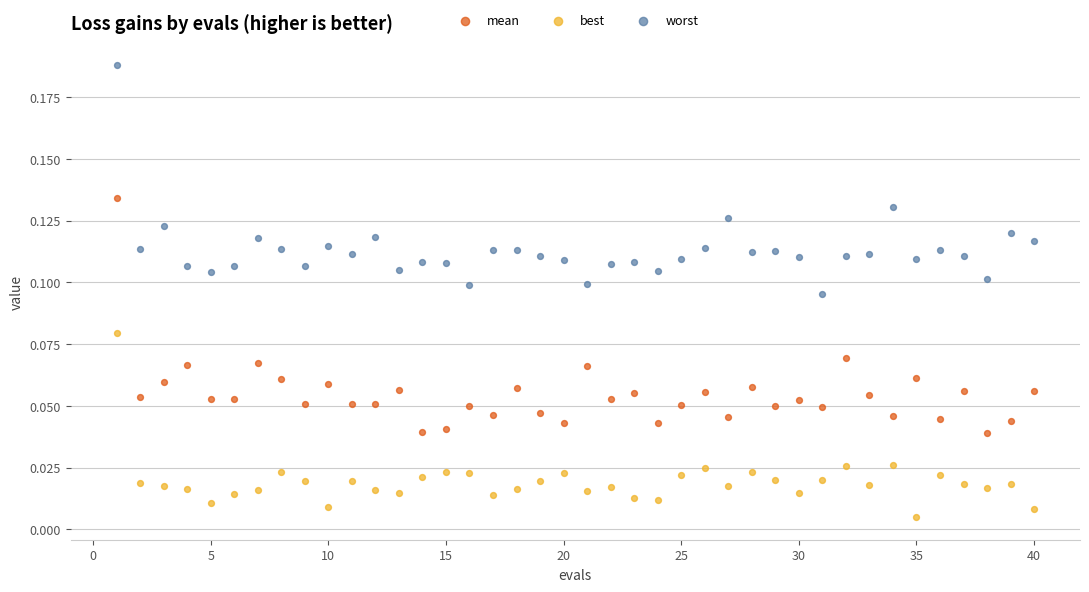

What are all the series names shown in the legend?

mean, best, worst